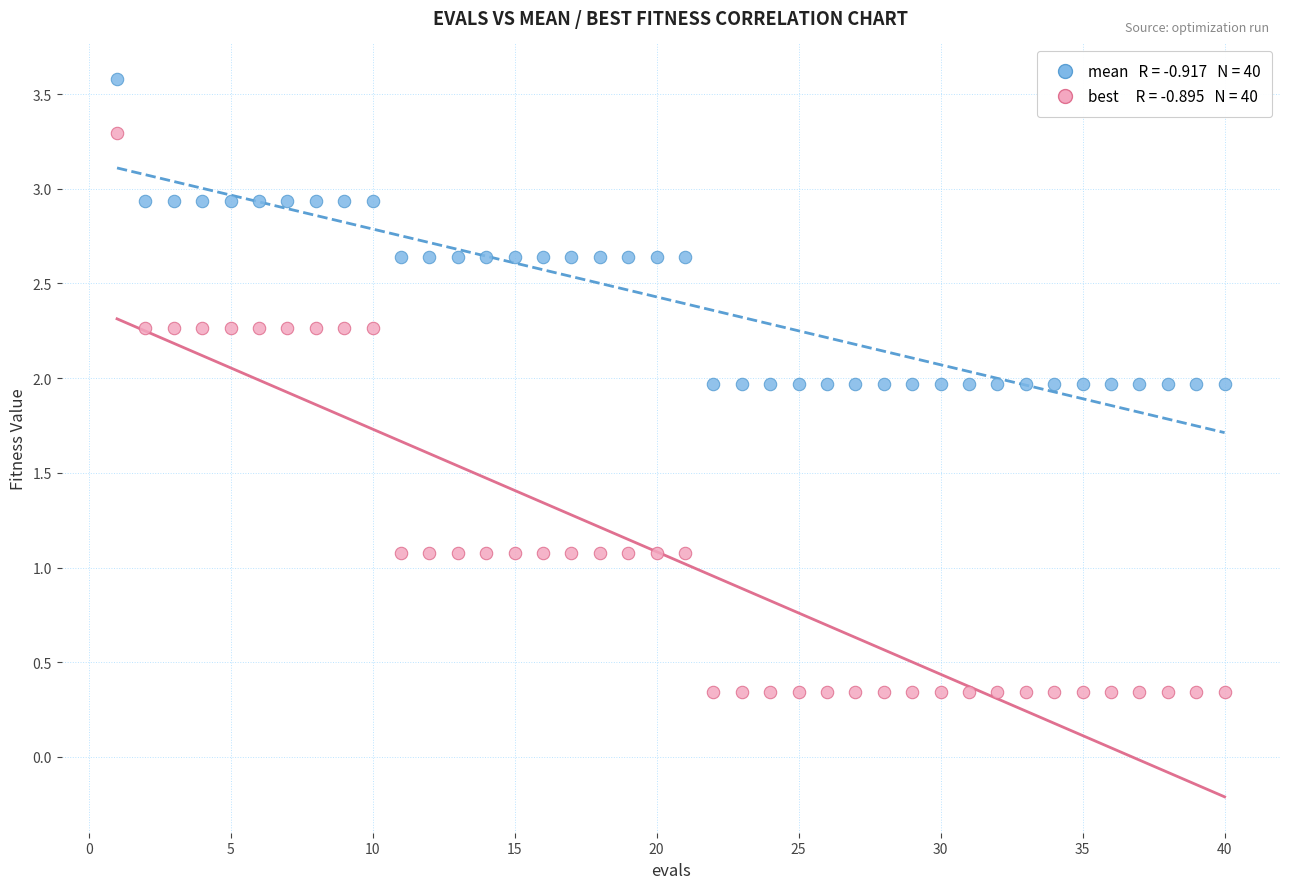

Across all data points, what is the range of Y values (max minus min)?

3.2